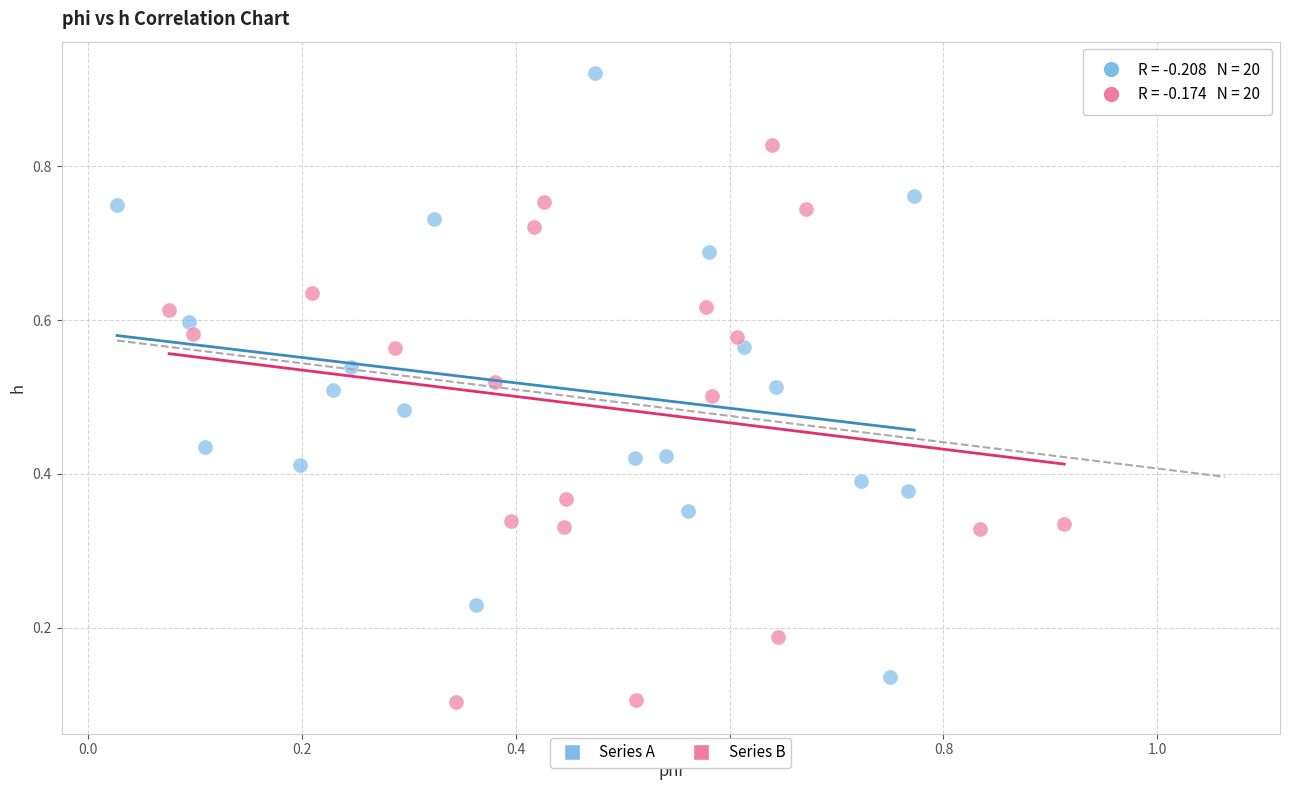

Which series reaches the minimum Y coordinate?

Series B